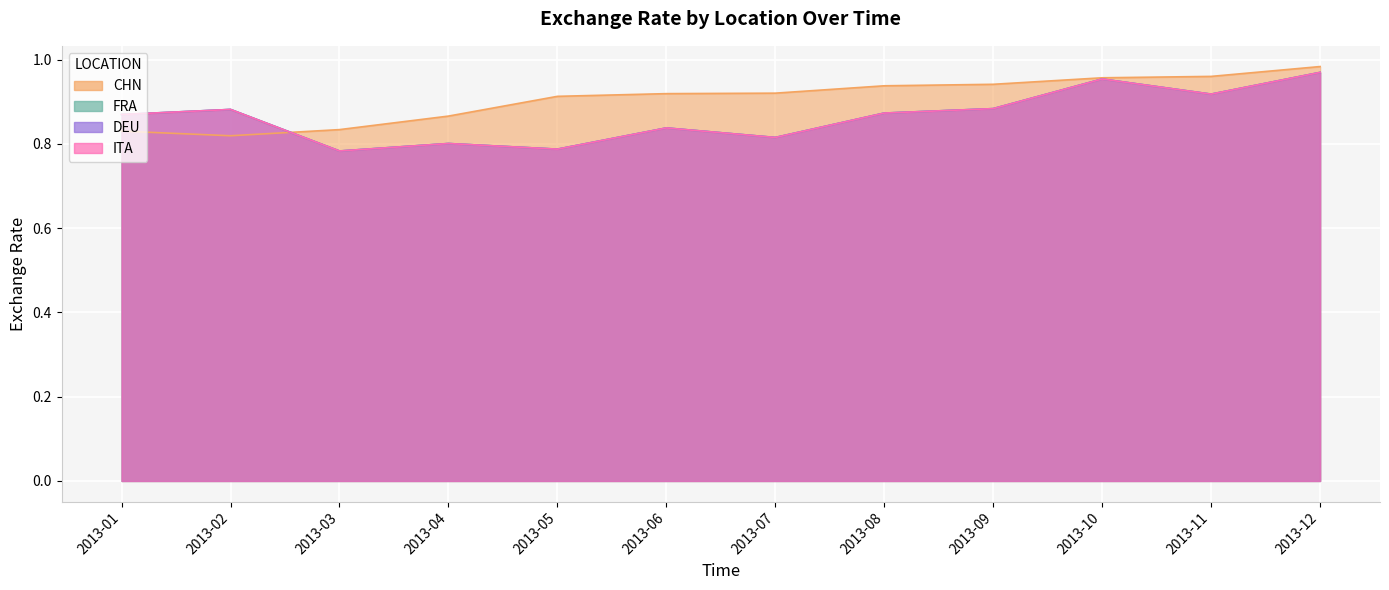

Is it true that DEU equals 0.2 at 2013-03?

False